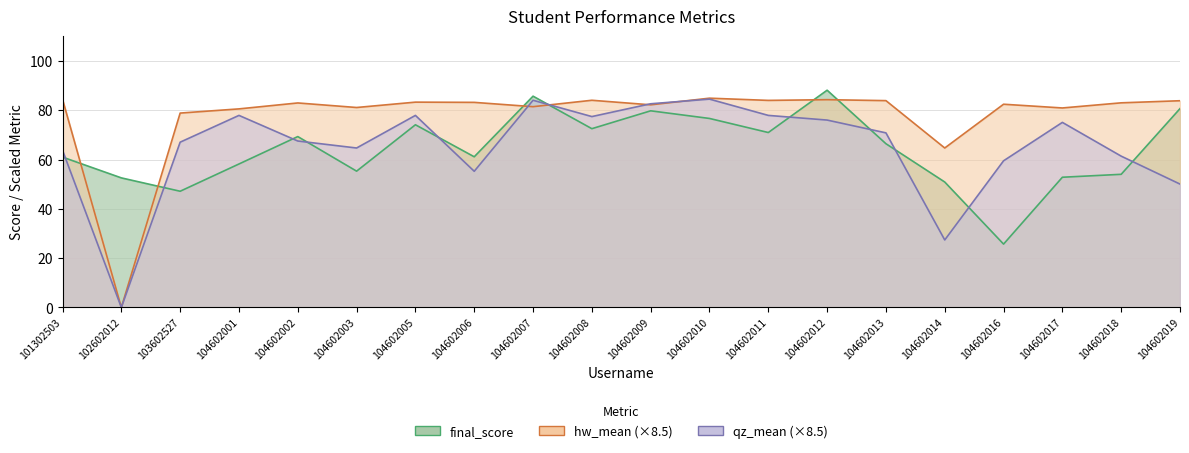

Count the number of categories in the chart.

20